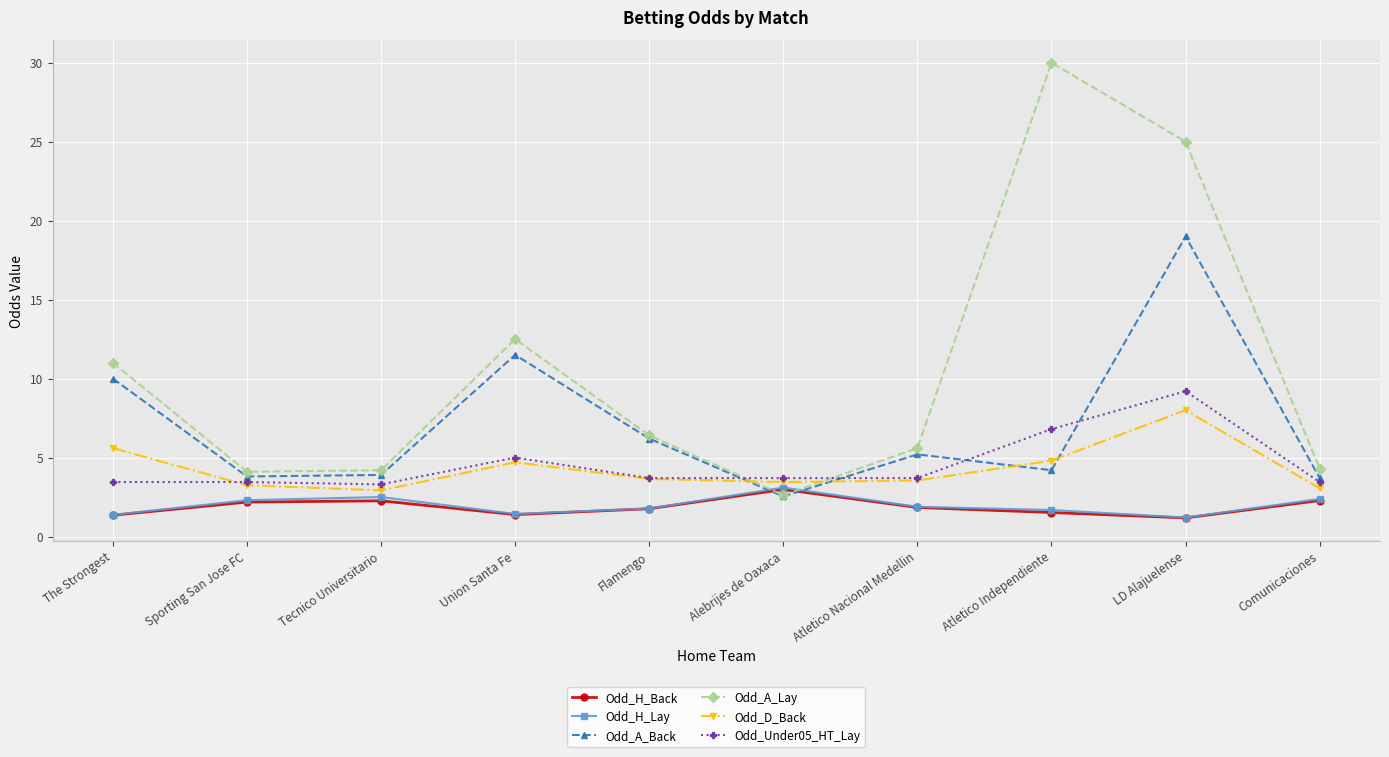

What is the minimum value shown in the chart?

1.2